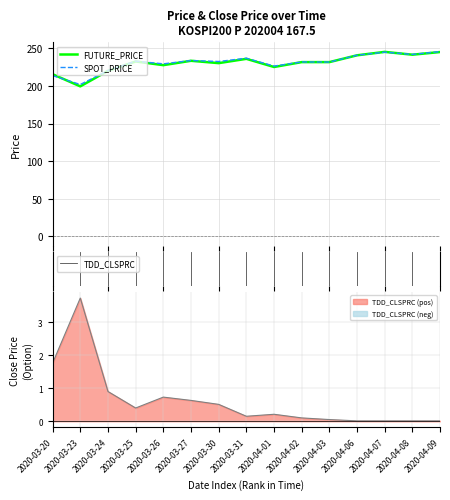

Rank the series at 2020-04-08 from lowest to highest value.

TDD_CLSPRC, FUTURE_PRICE, SPOT_PRICE